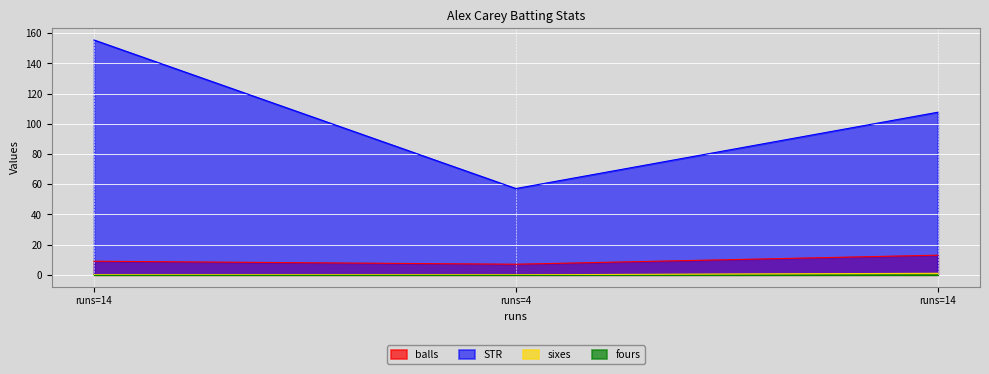

Does the chart display data point markers on the line(s)?

No